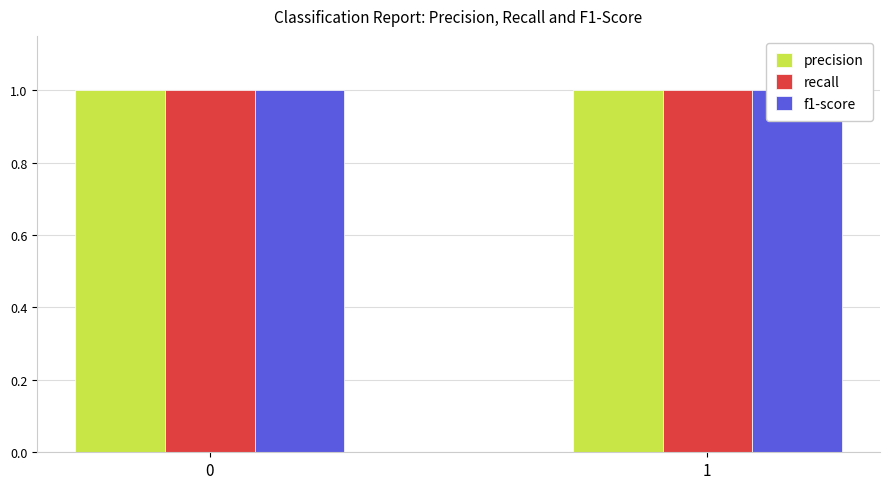

The value of support at 0 is 180. True or false?

False